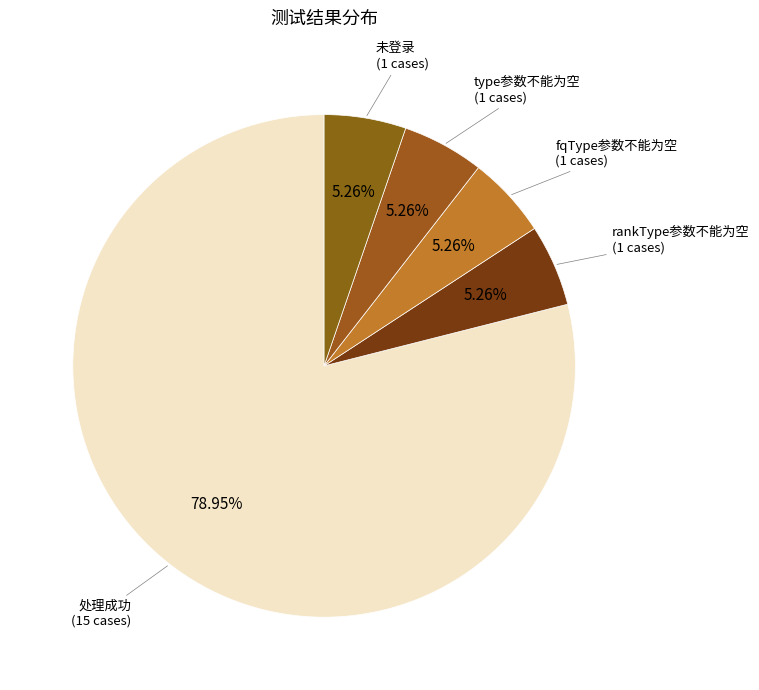

Is there a majority slice in this chart?

Yes